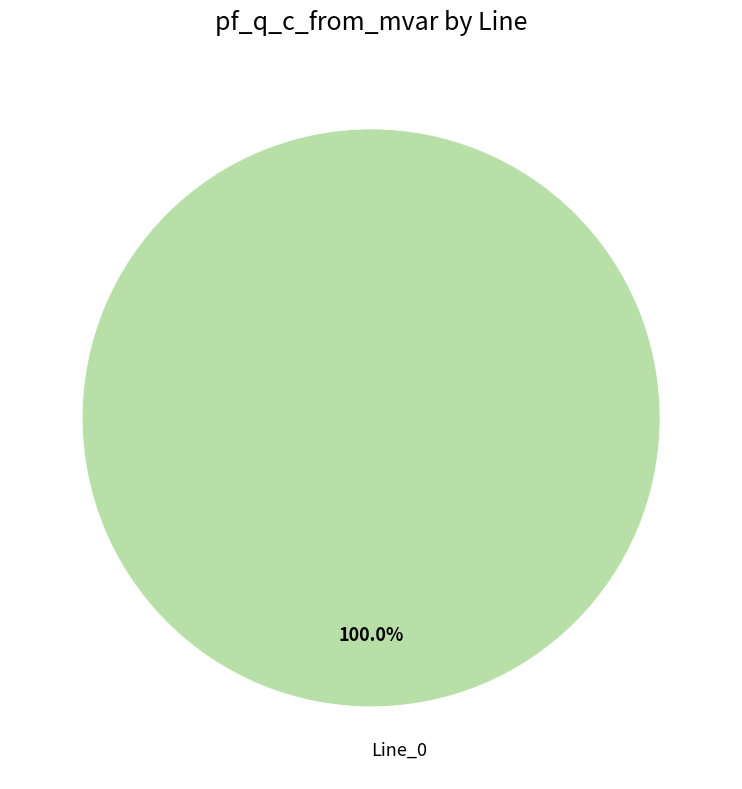

How many segments does this pie chart have?

1